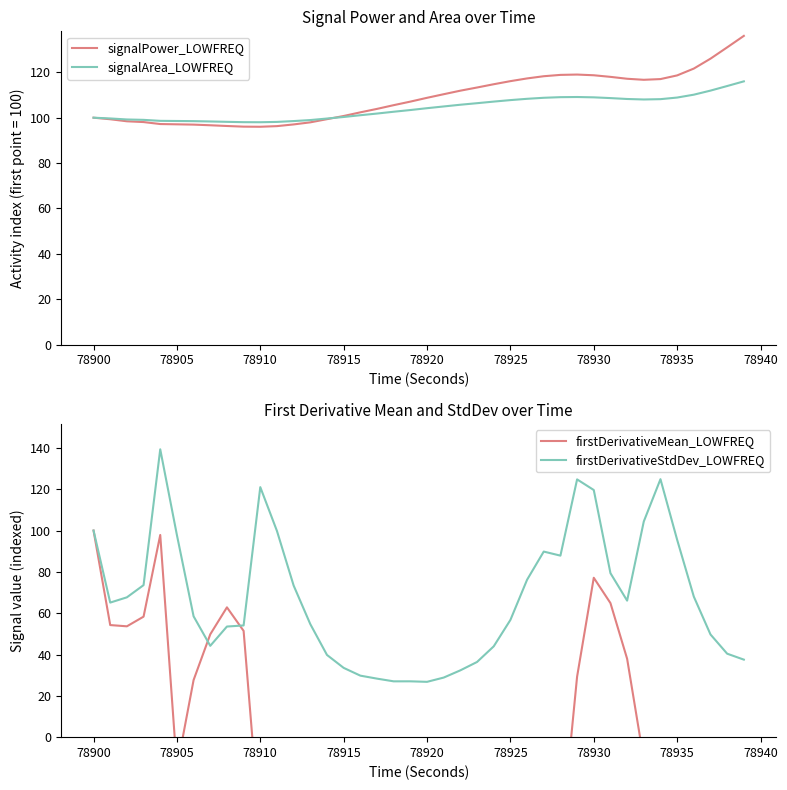

How many values in the signalPower_LOWFREQ series exceed 108?

20